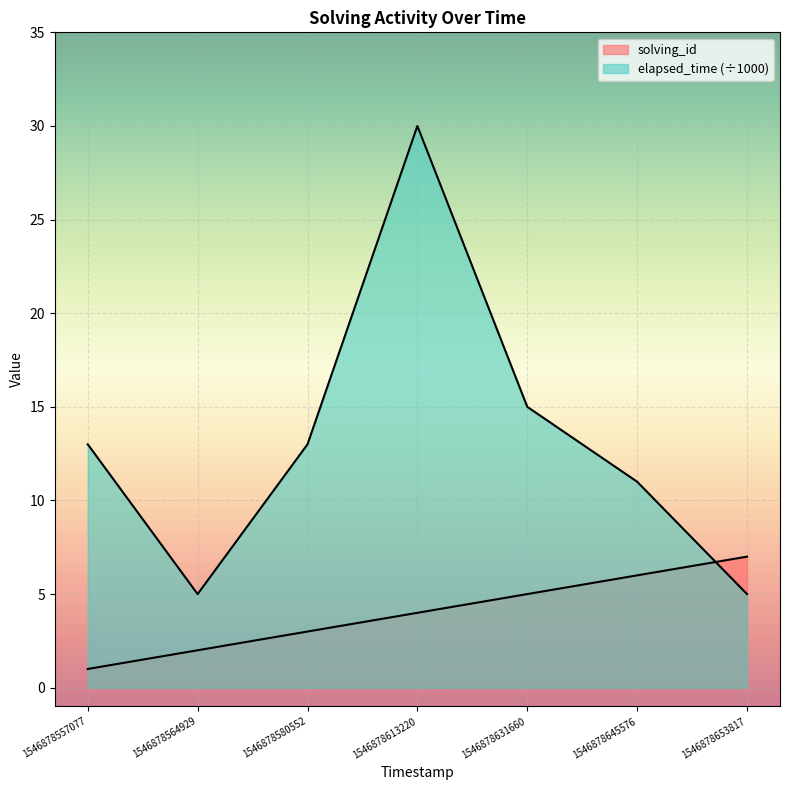

At how many categories does at least one series exceed 20?

1